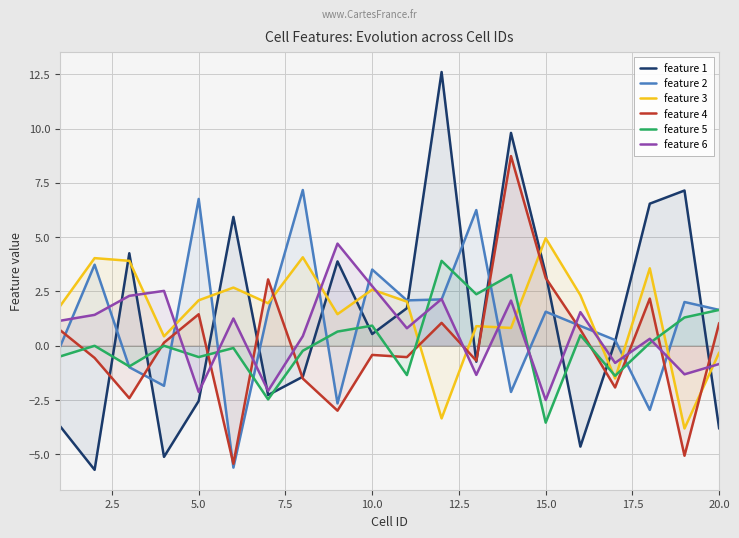

True or false: feature 5 has a value of 0.9 at 10.0.

True